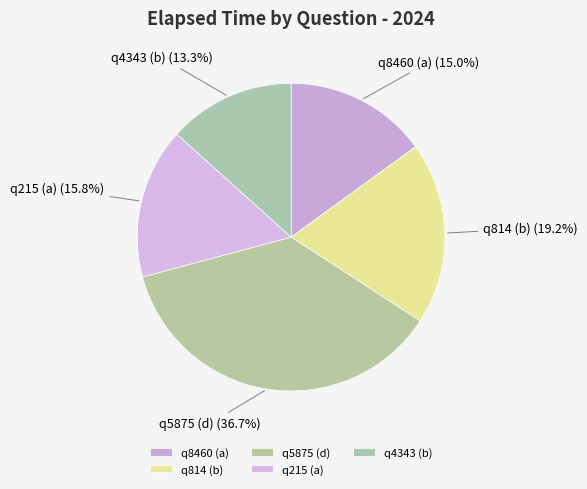

Is the sum of q814 (b) and q4343 (b) greater than half?

No